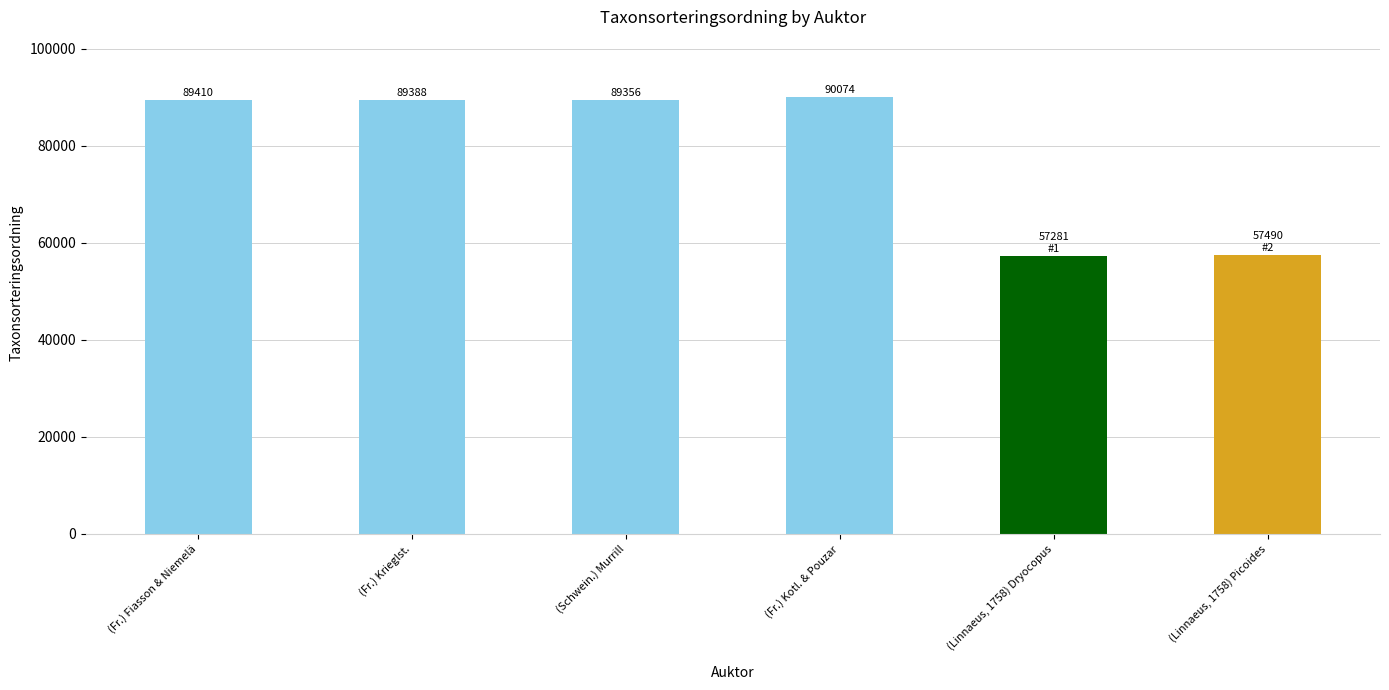

Is it true that the value at (Fr.) Kotl. & Pouzar is 90074?

True